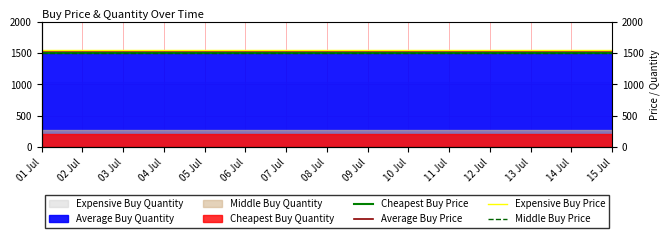

Which series has the largest total across all categories?

Expensive Buy Price